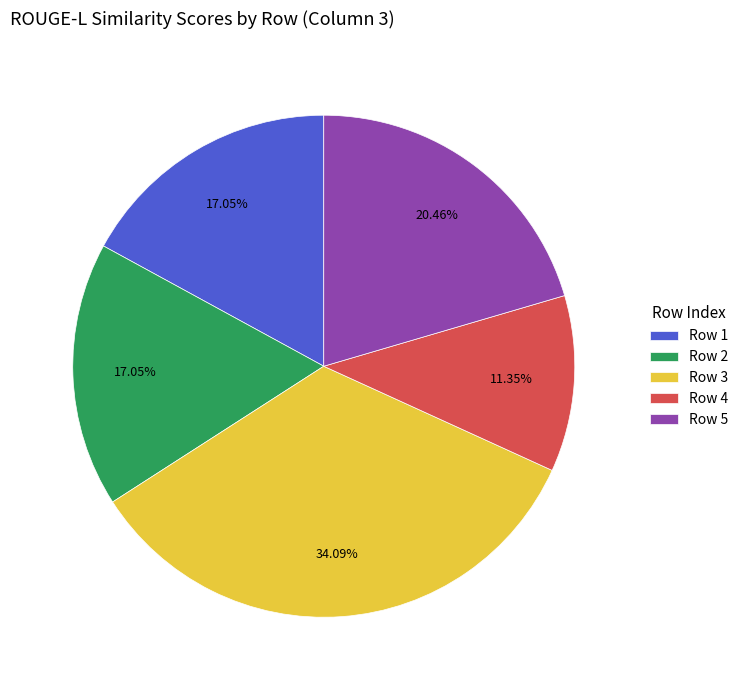

What is the ratio of the value at Row 4 to the value at Row 3?

0.3